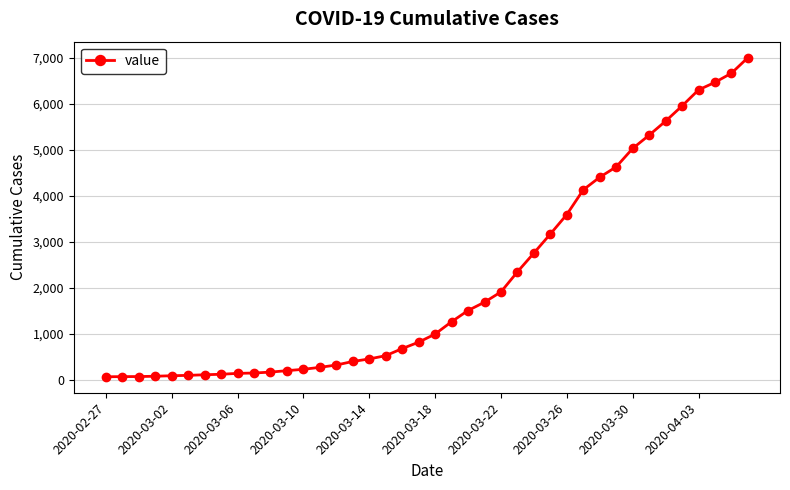

What is the difference between the second highest and second lowest values?

6596